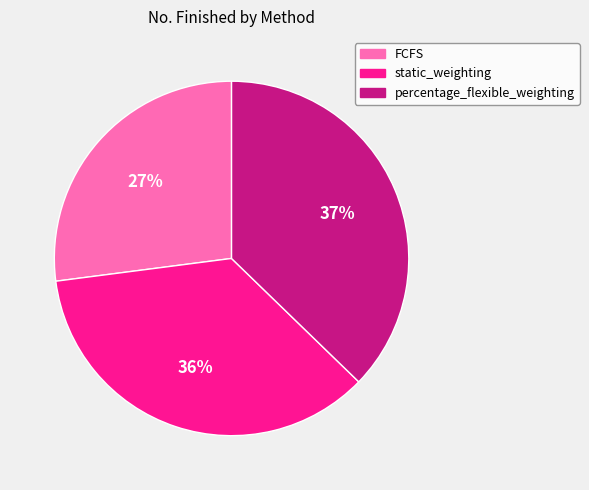

Is the sum of static_weighting and percentage_flexible_weighting greater than half?

Yes